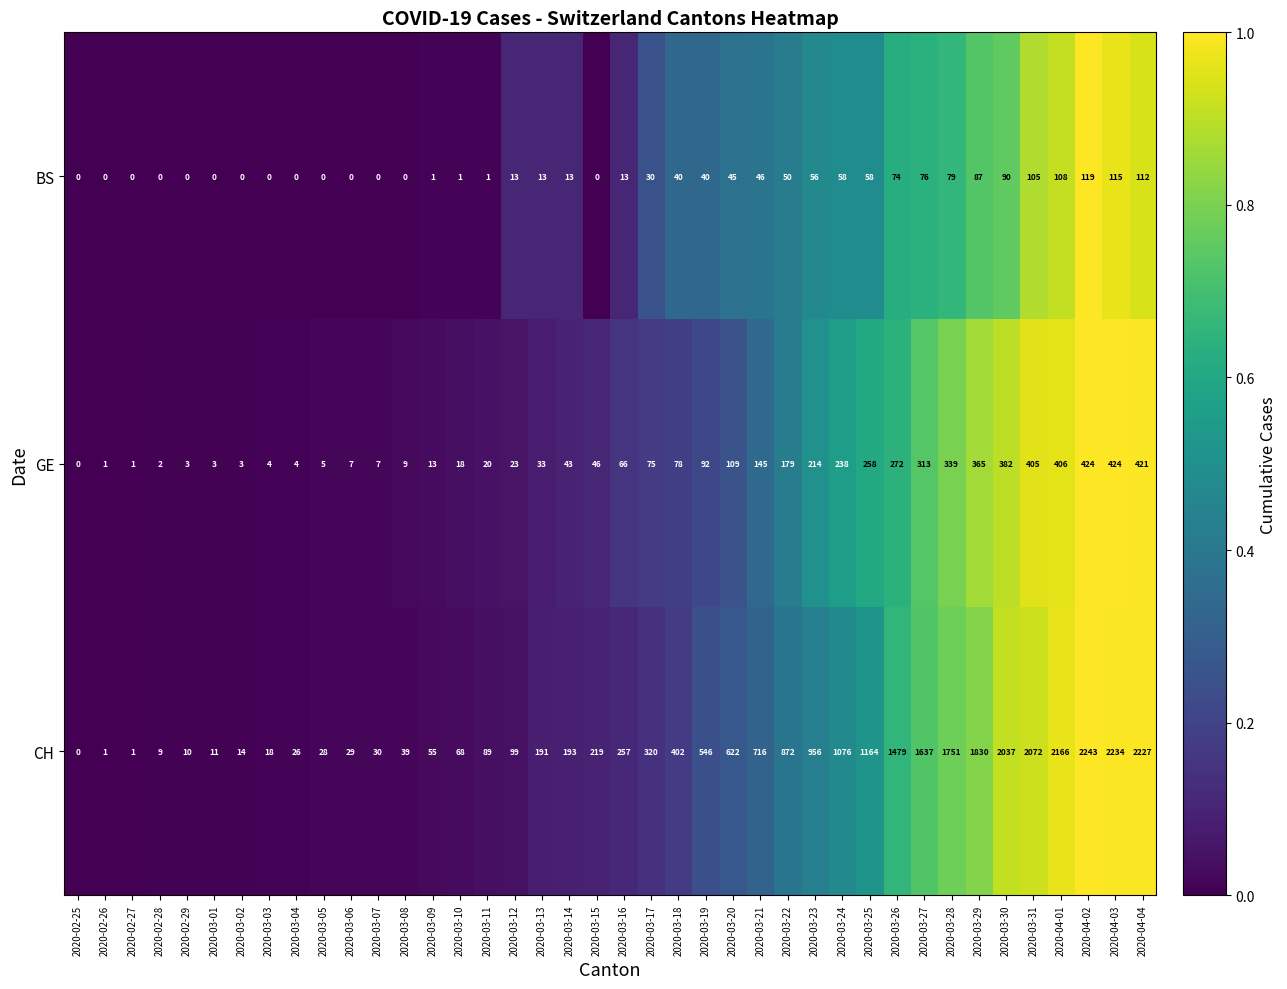

What is the difference between the maximum and second lowest values in the BS series?

119